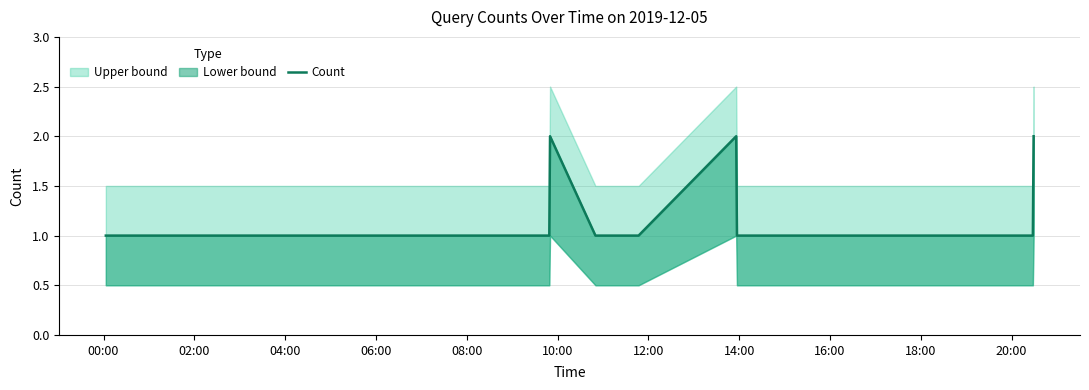

Reading left to right, what are all the values shown in this chart?

1	1	1	1	1	1	1	2	1	1	1	2	1	1	1	1	2